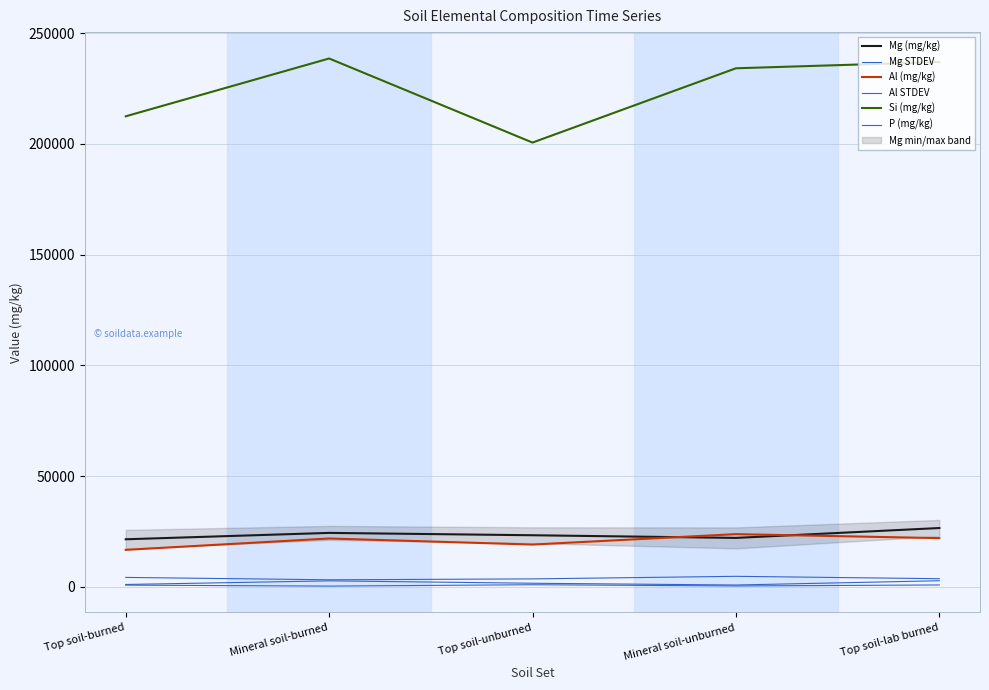

Rank the series by their maximum value, from highest to lowest.

Si (mg/kg), Mg (mg/kg), Al (mg/kg), Mg STDEV, Al STDEV, P (mg/kg)